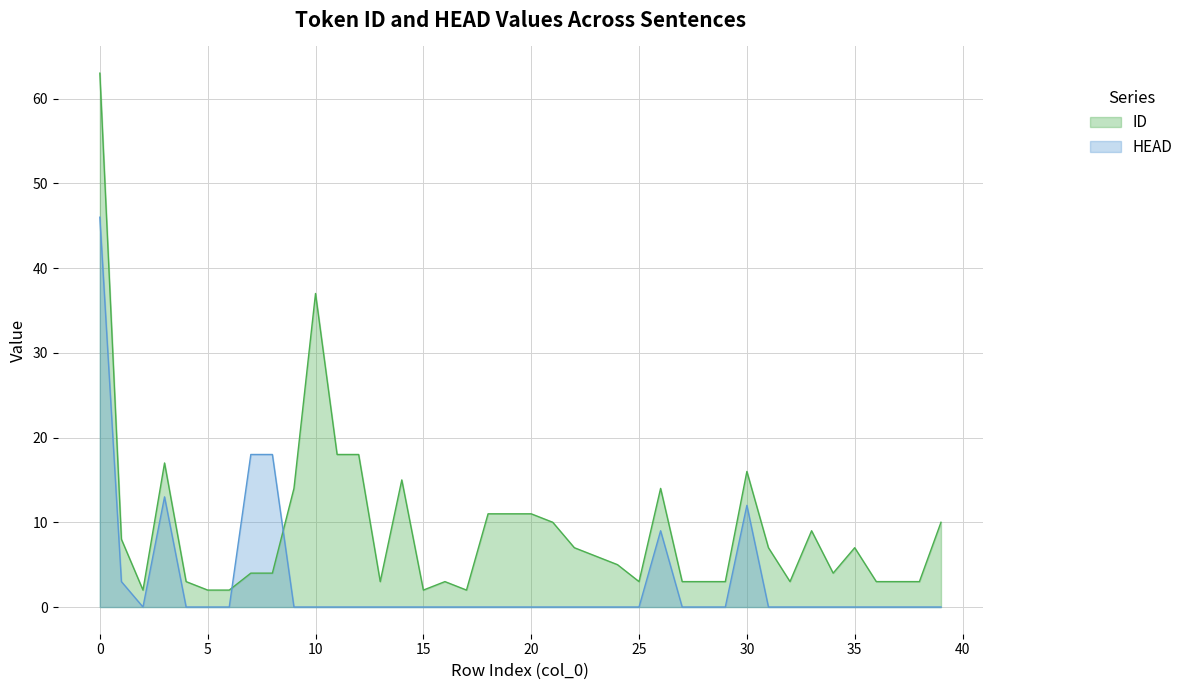

True or false: ID has a value of 3 at 15.

False